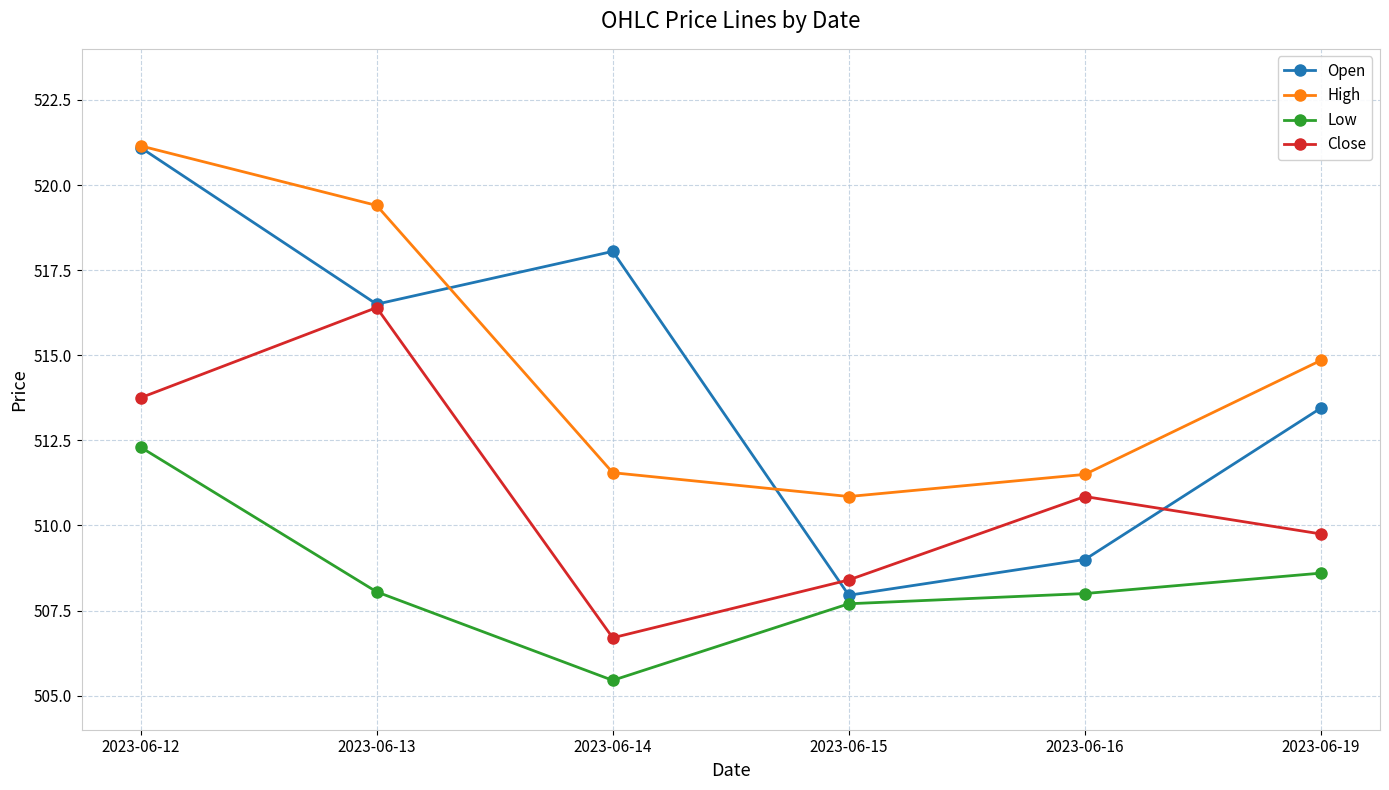

What are all the series names shown in the legend?

Open, High, Low, Close